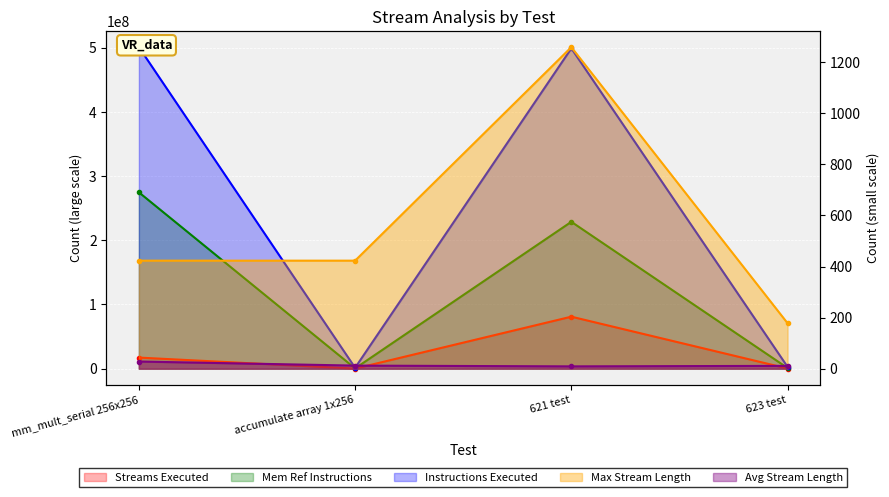

What are all the series names shown in the legend?

Streams Executed, Mem Ref Instructions, Instructions Executed, Max Stream Length, Avg Stream Length